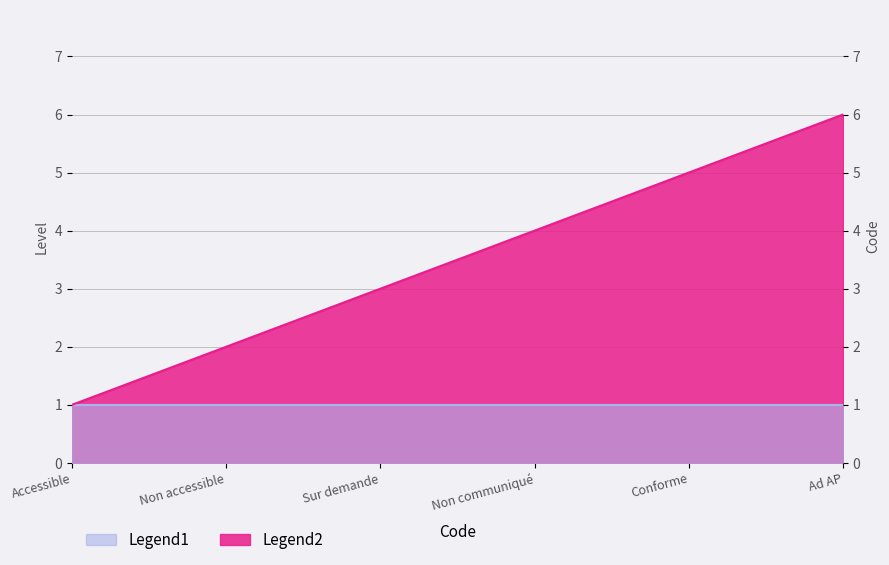

What position from the left is Ad AP?

6